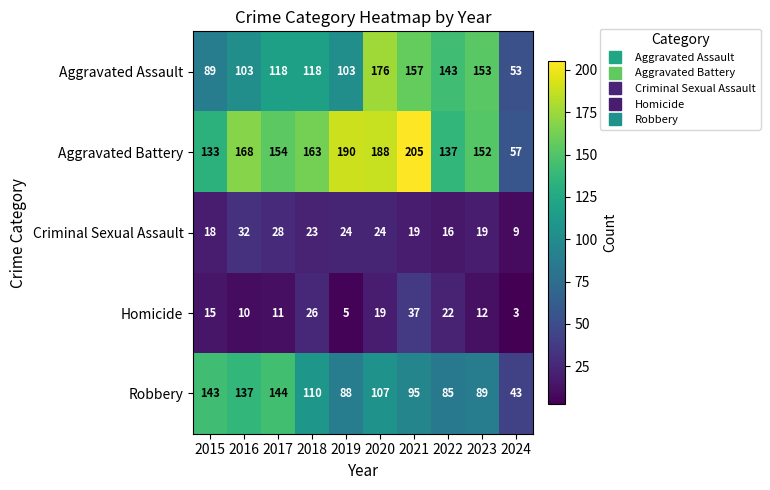

At 2019, list the series in order from smallest to largest.

Homicide, Criminal Sexual Assault, Robbery, Aggravated Assault, Aggravated Battery